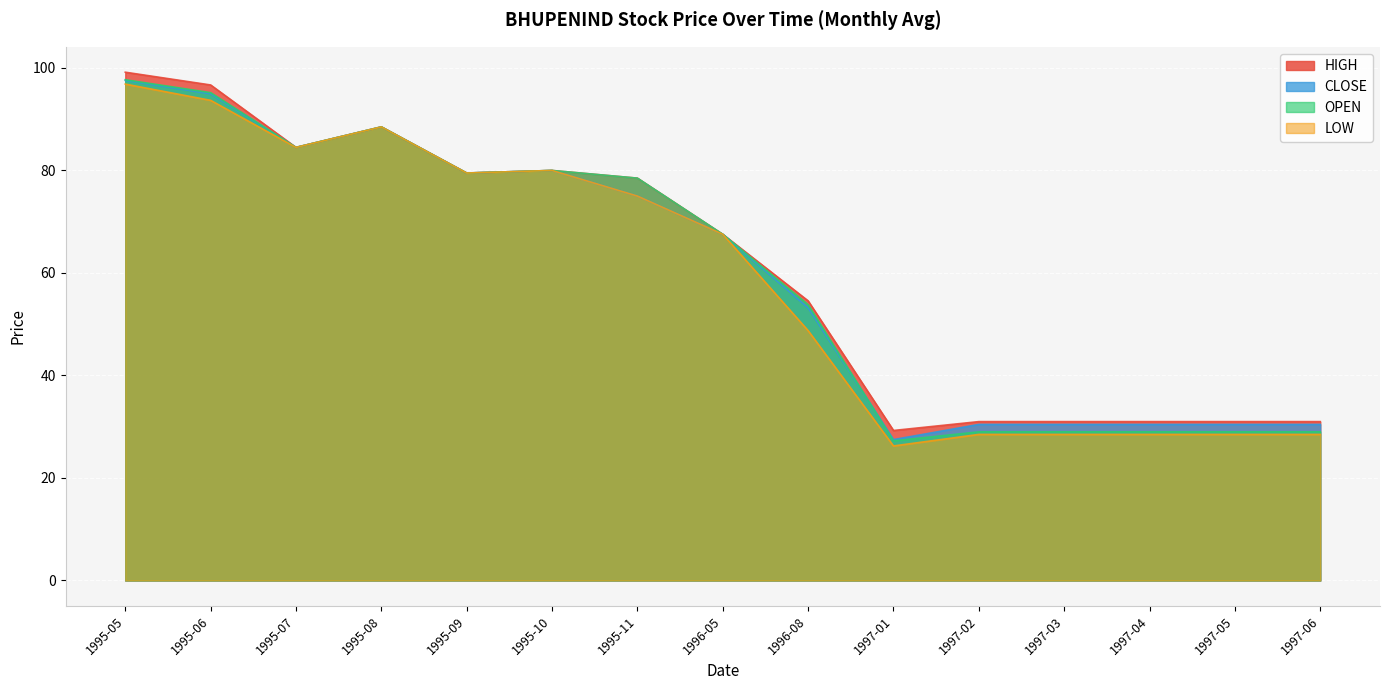

Which series changed the most between 1995-11 and 1997-03?

OPEN